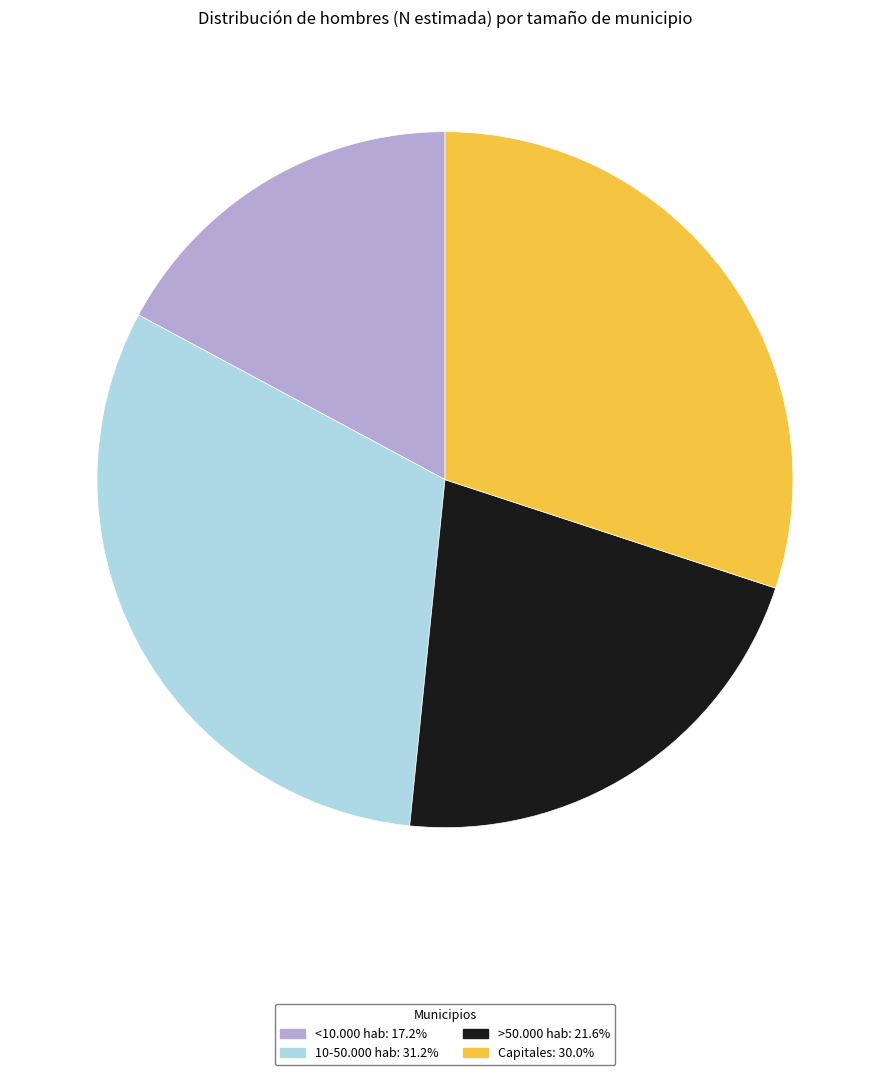

Which category has the smallest portion of the pie?

<10.000 hab